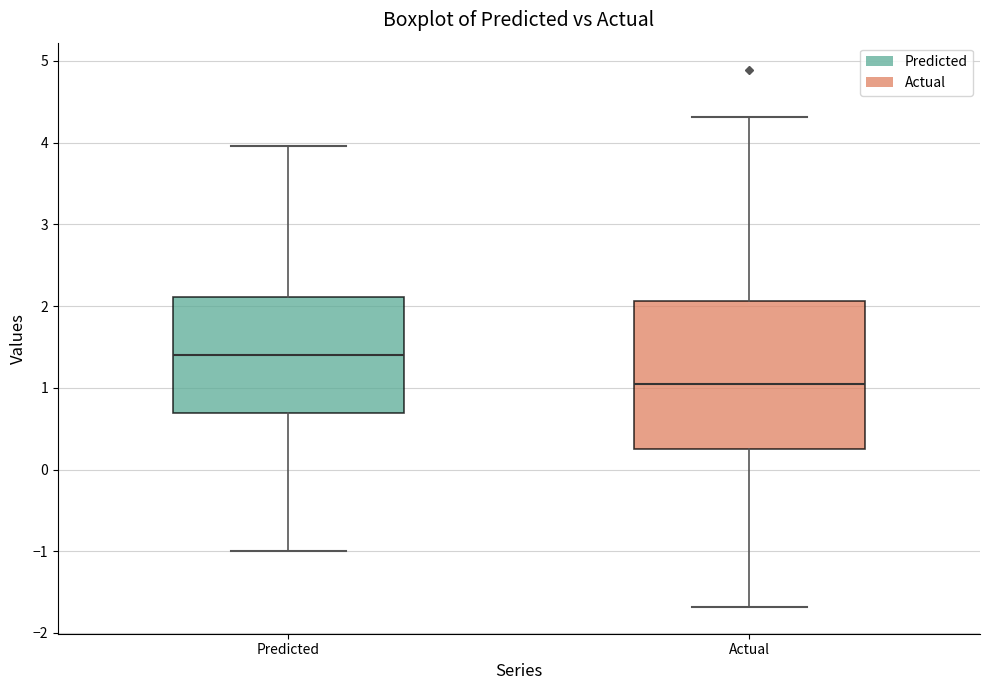

Comparing the boxes themselves (not the whiskers), which one is the tallest?

Actual